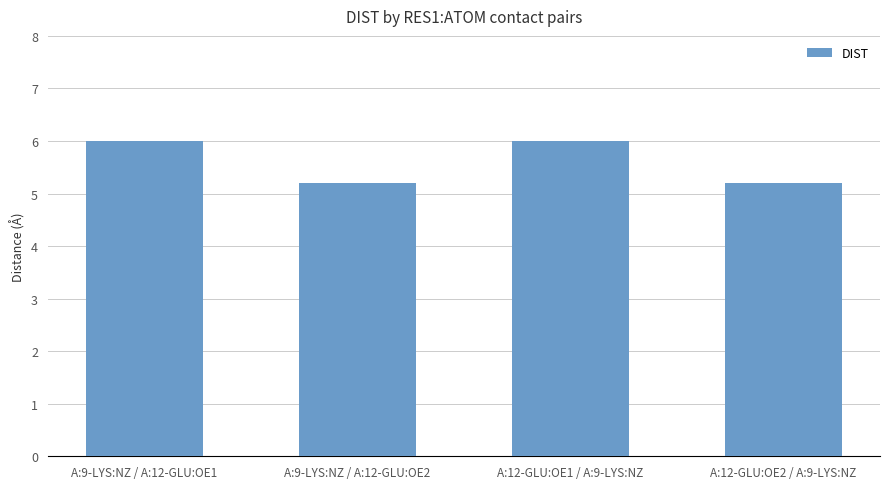

Does the chart contain stacked bars?

No